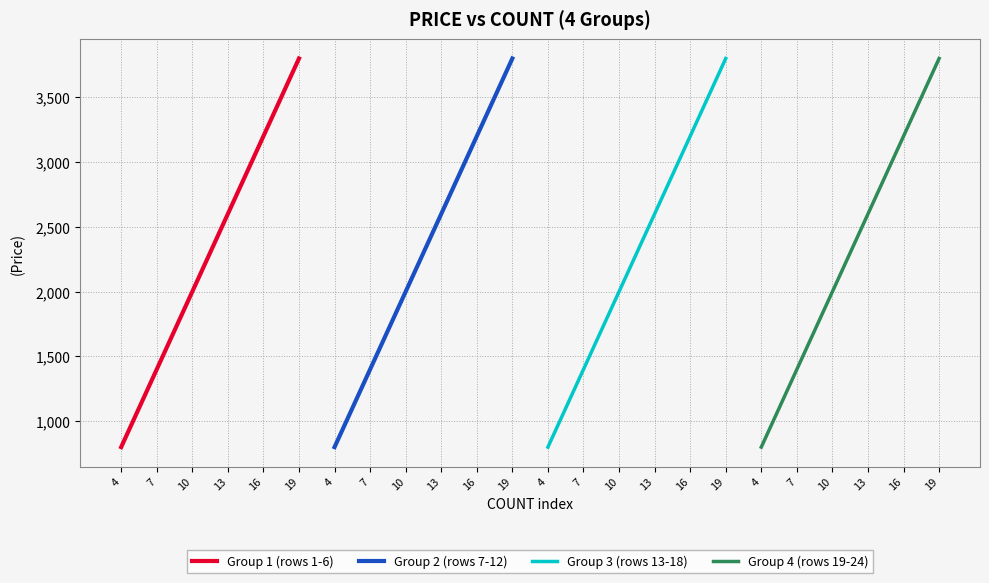

Is this an area chart (filled region under the line)?

No